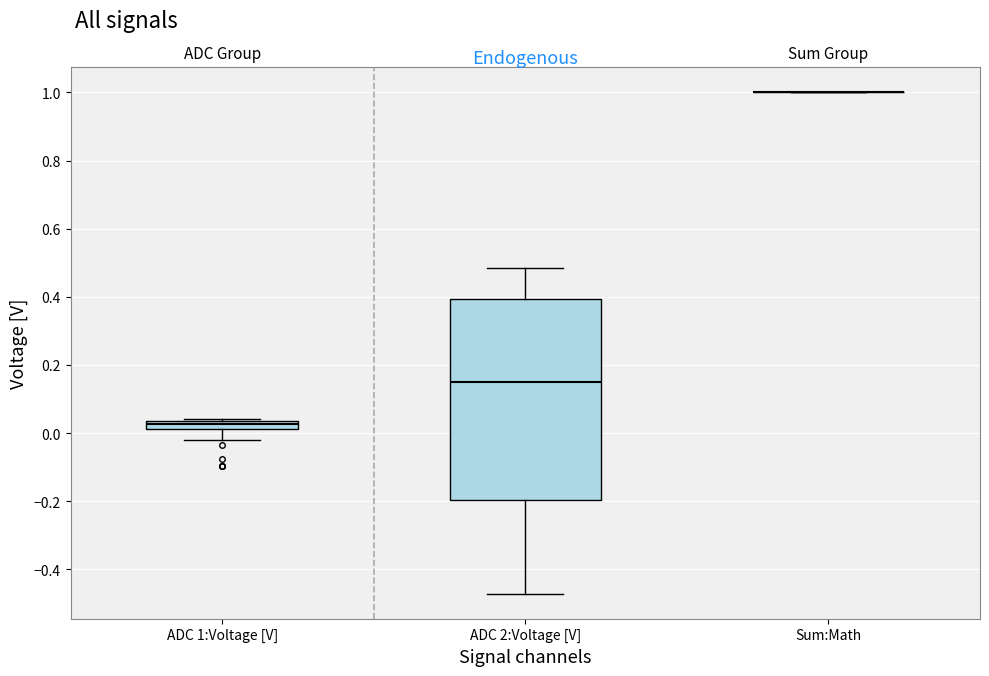

Where is the upper edge of the box for ADC 1:Voltage [V] on the y-axis? The values are not printed on the chart, so give them approximately, as read against the axis.

0.04